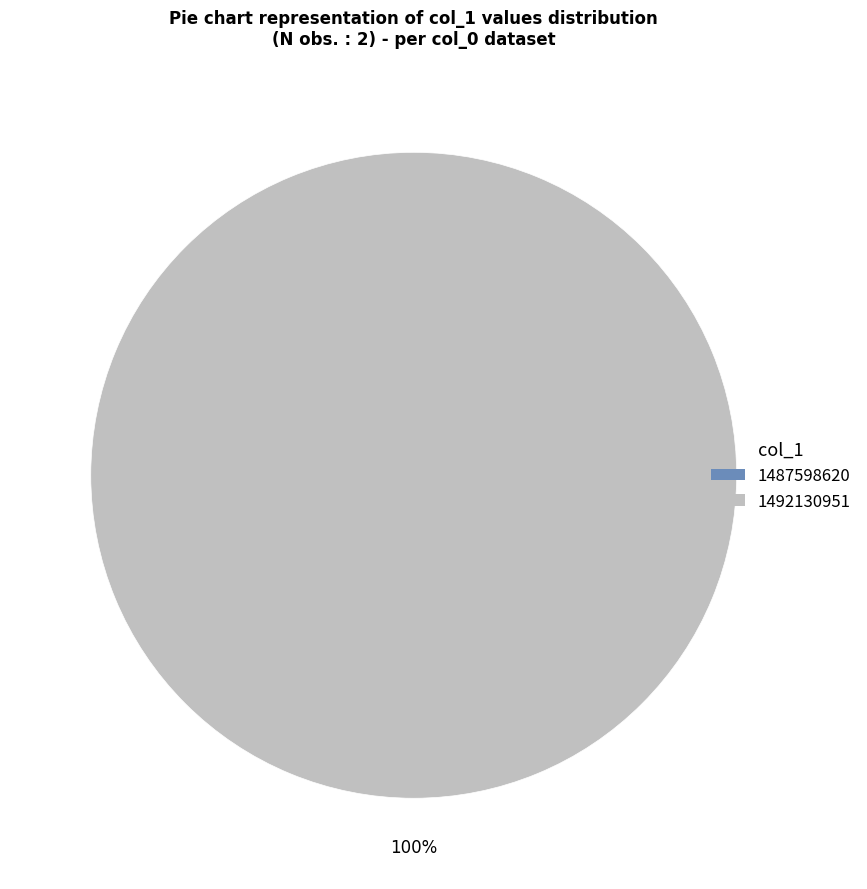

To the nearest percent, what is the difference between the largest and smallest slice percentages?

100%